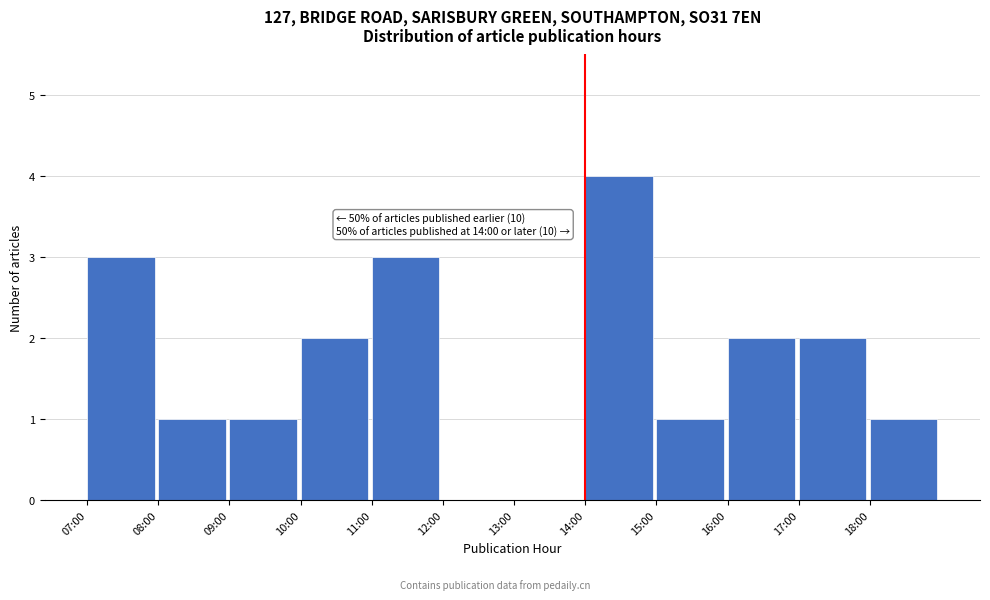

Reading right to left, list all the values displayed in this chart.

18:00=1	17:00=2	16:00=2	15:00=1	14:00=4	13:00=0	12:00=0	11:00=3	10:00=2	09:00=1	08:00=1	07:00=3